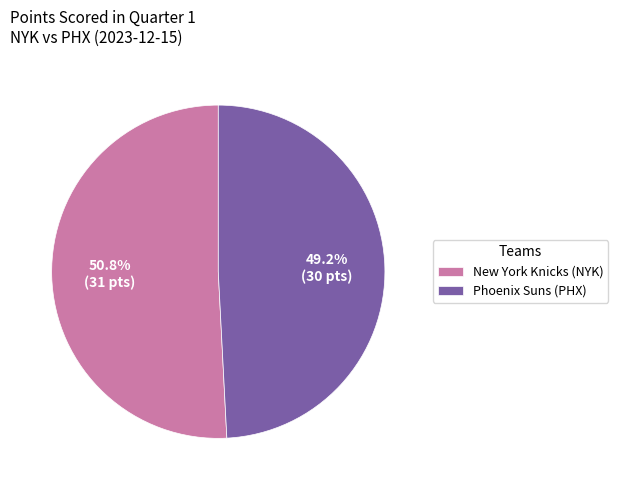

Does New York Knicks (NYK) account for over 50% of the chart?

Yes